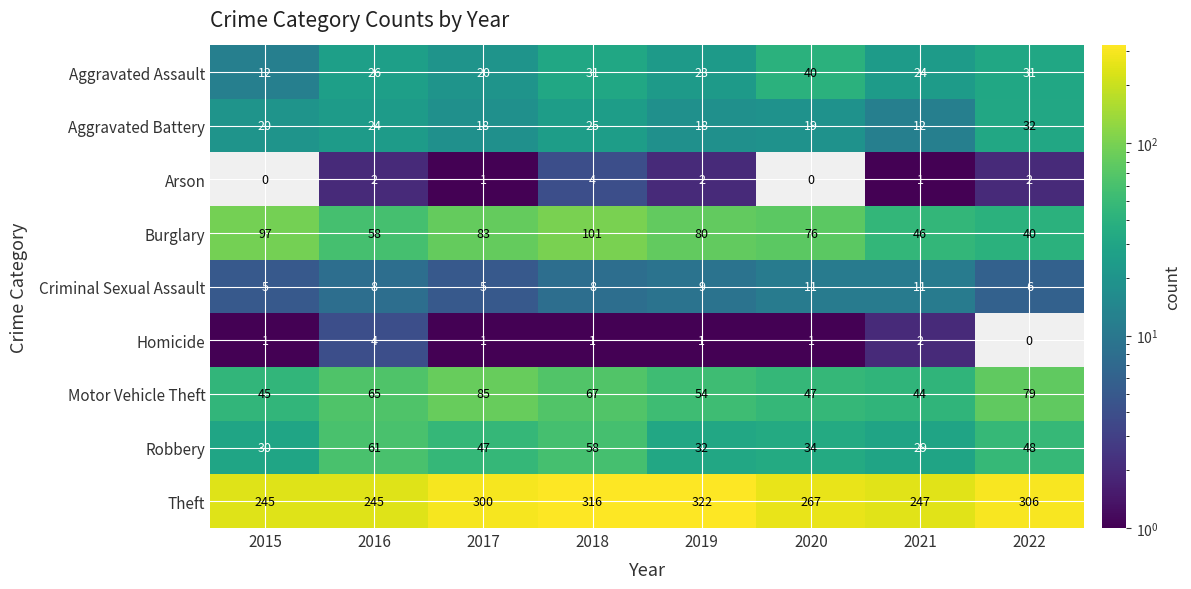

Count the number of data series in this chart.

9